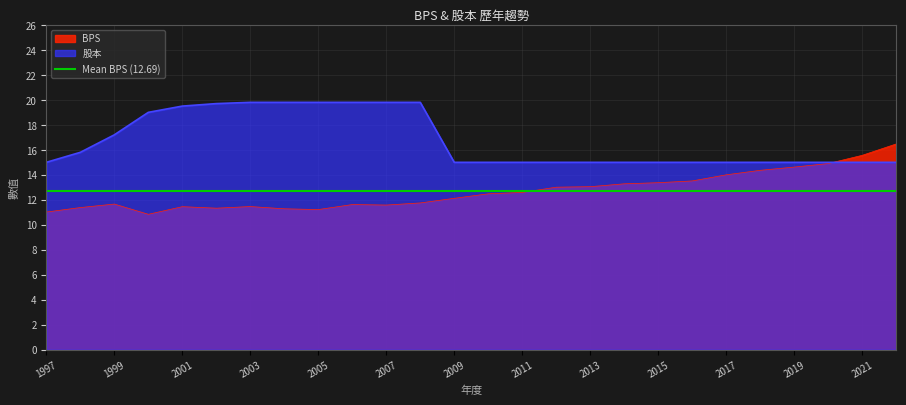

How many data points in BPS are less than 12?

12